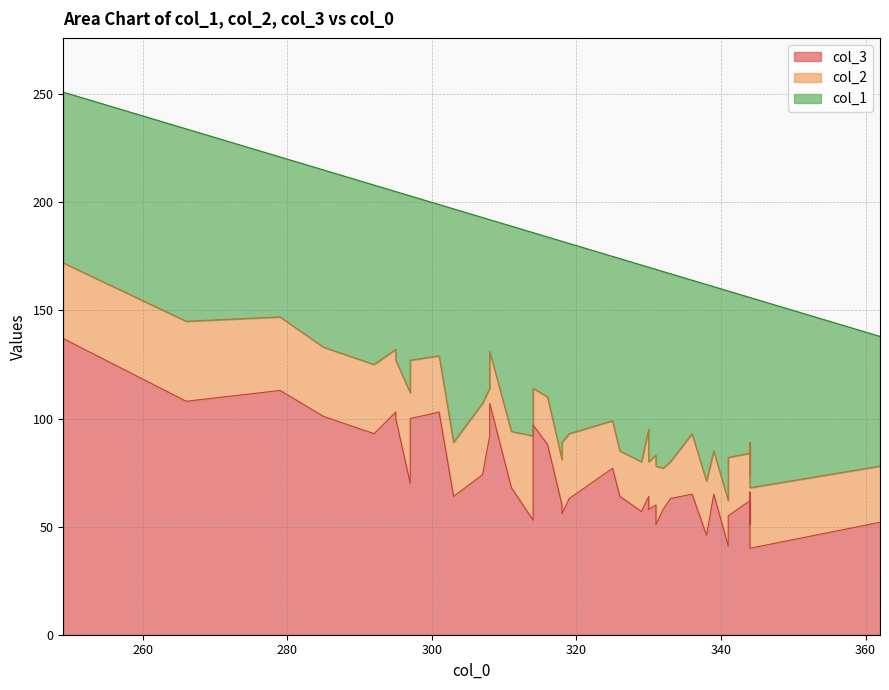

True or false: col_2 has more than 1 points higher than both neighbors.

True